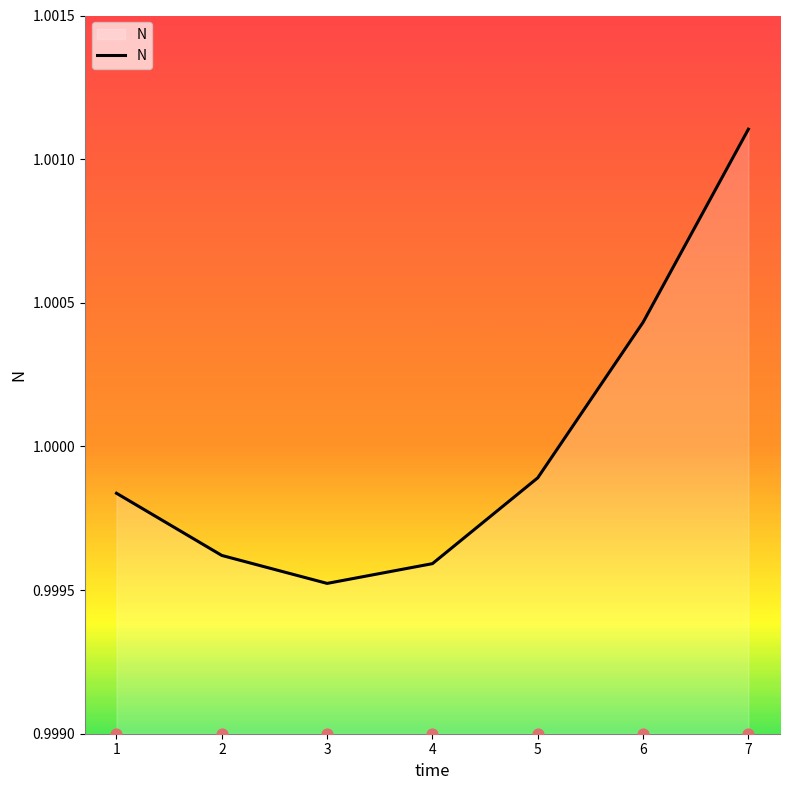

Which has a higher value, 7 or 3?

7